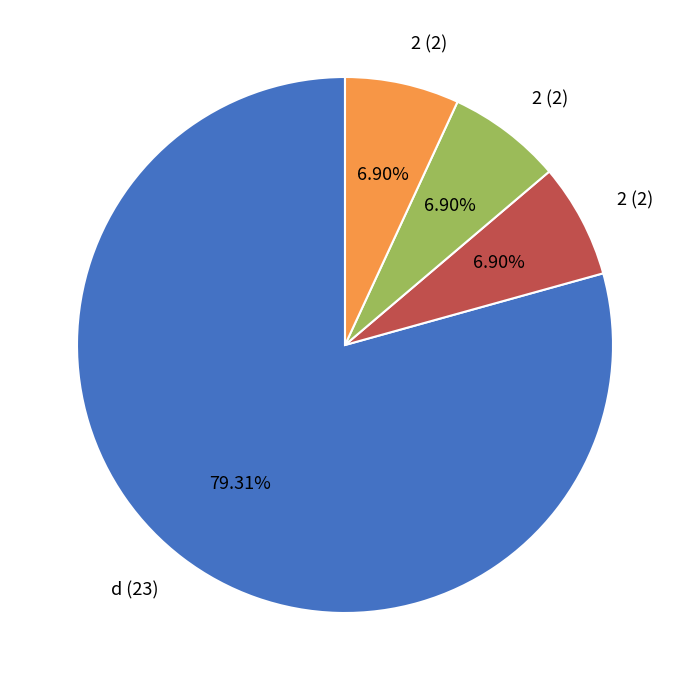

How many slices are in this pie chart?

4